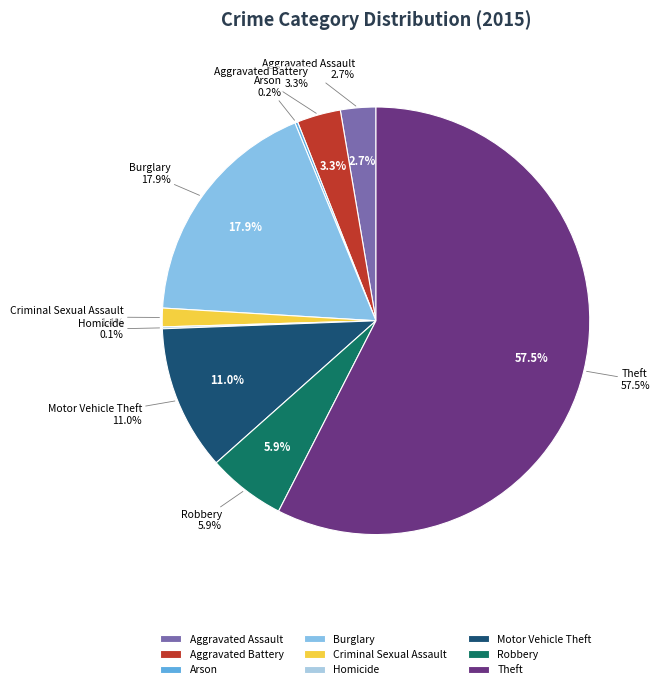

What percentage is NOT represented by Homicide?

99.9%